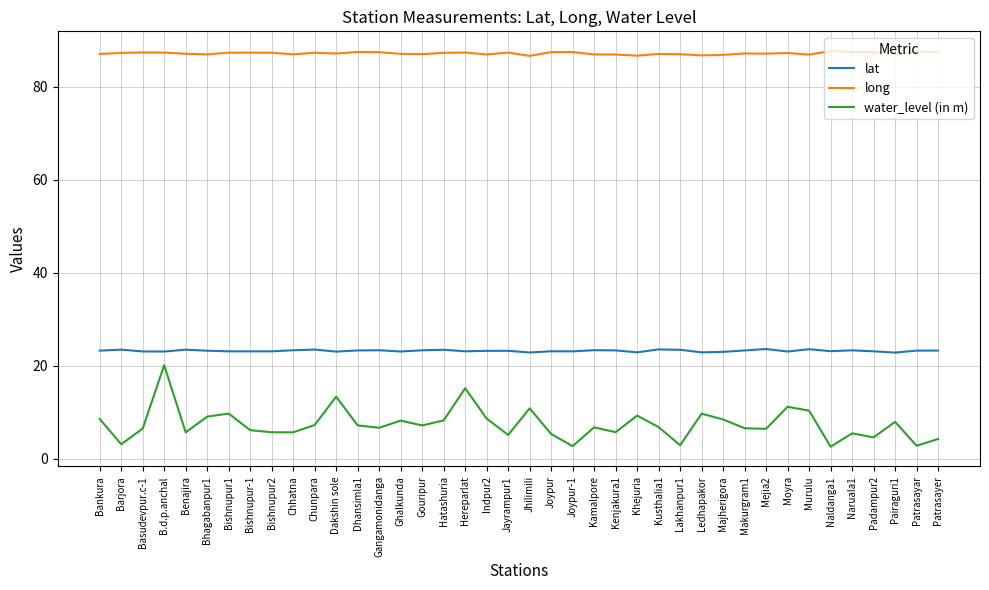

What is the difference between the second highest and second lowest values in the long series?

0.9